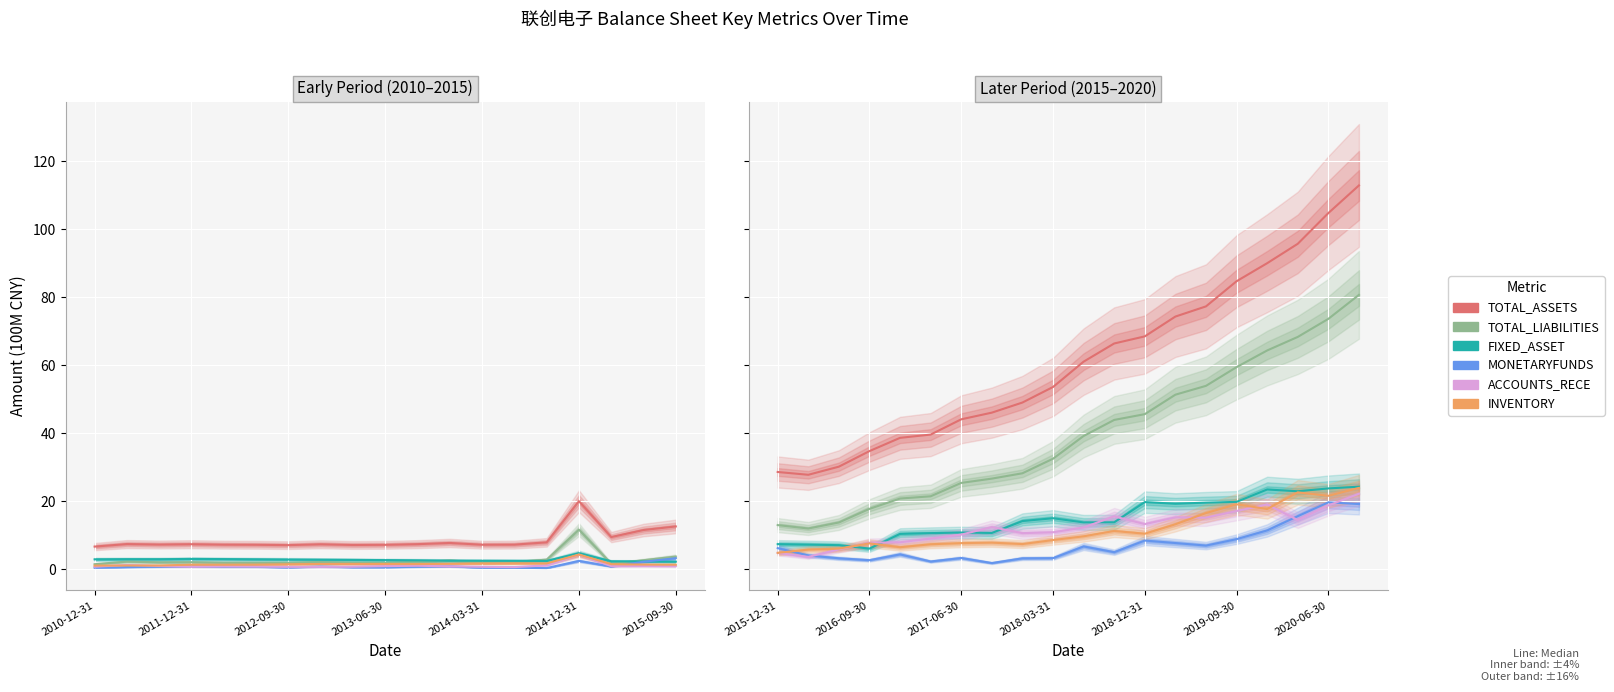

The TOTAL_ASSETS series shows 49.0 at 2012-09-30. True or false?

False